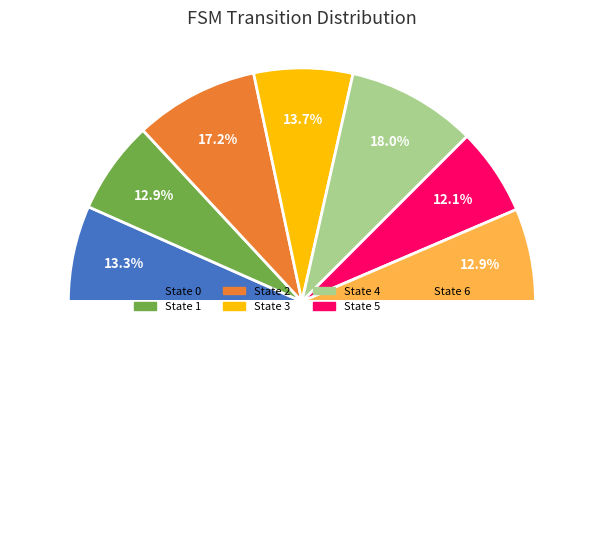

How many slices are in this pie chart?

7